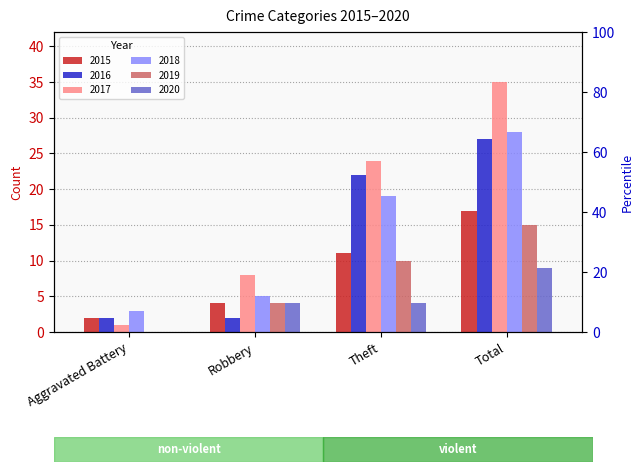

Between Aggravated Battery and Total, which series saw the biggest shift?

2017